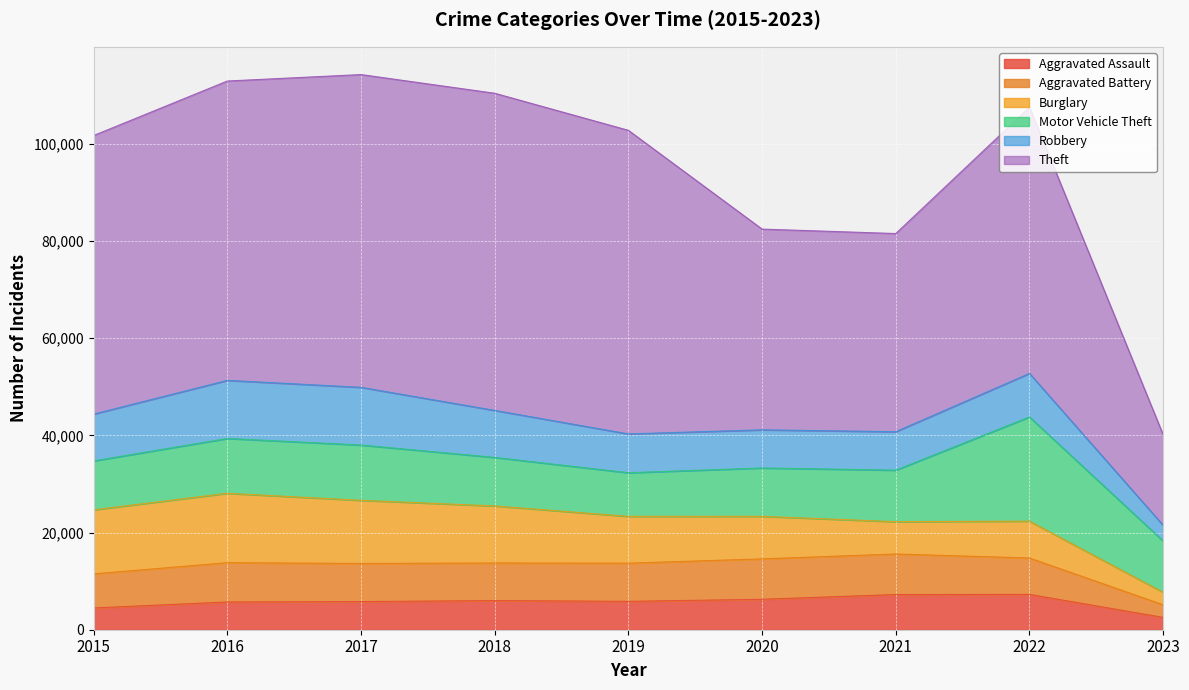

What is the sum of all Theft values?

466653